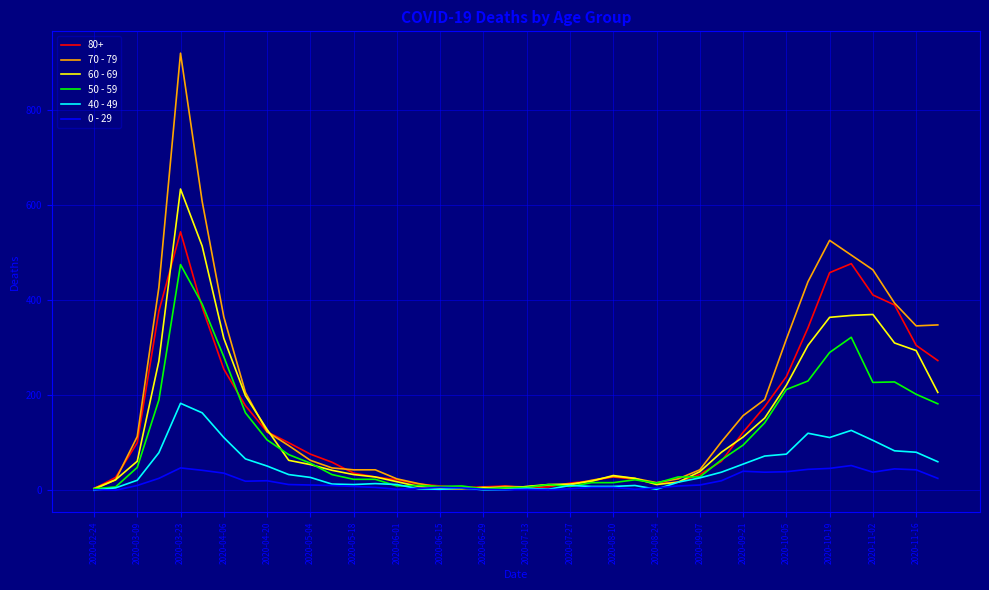

What is the average value of the 40 - 49 series?

45